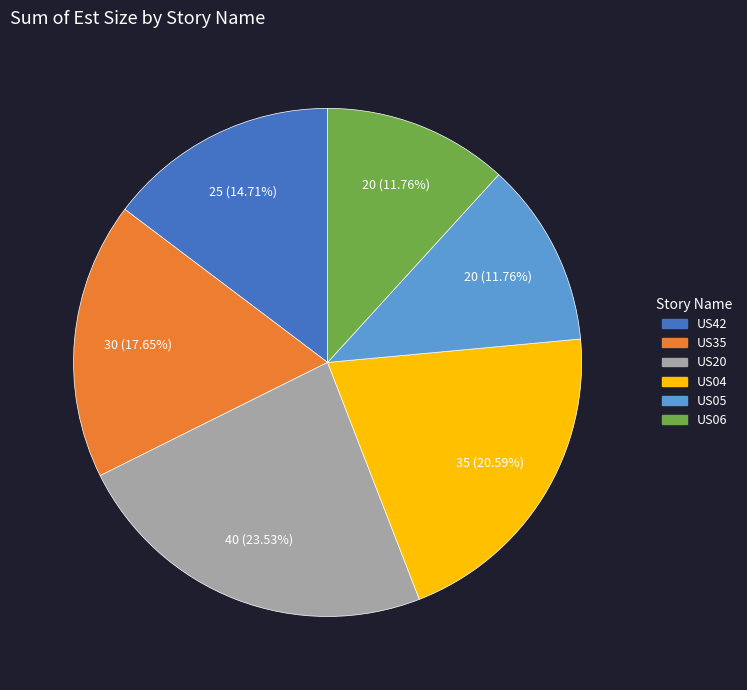

To the nearest percent, what is the average slice percentage?

17%